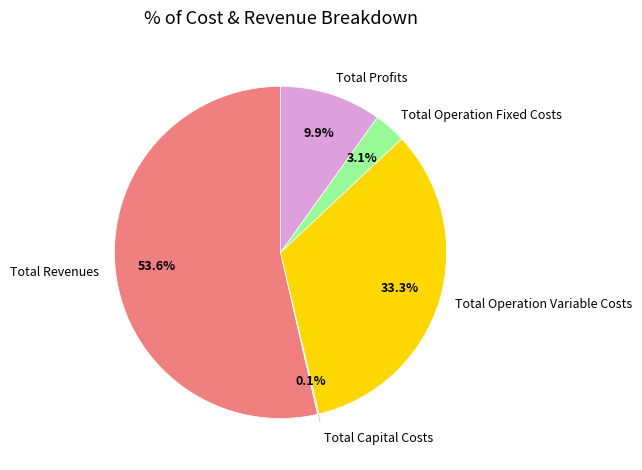

Approximately how many times larger is the value at Total Profits compared to Total Revenues?

0.2